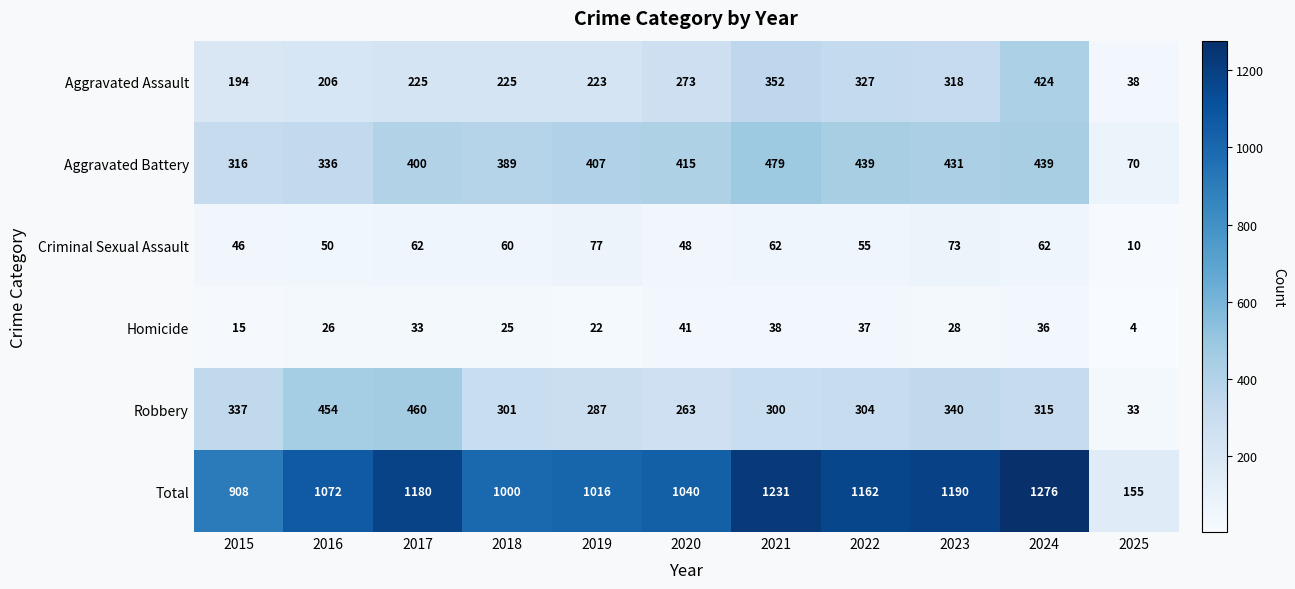

Between 2019 and 2022, which series saw the biggest shift?

Total